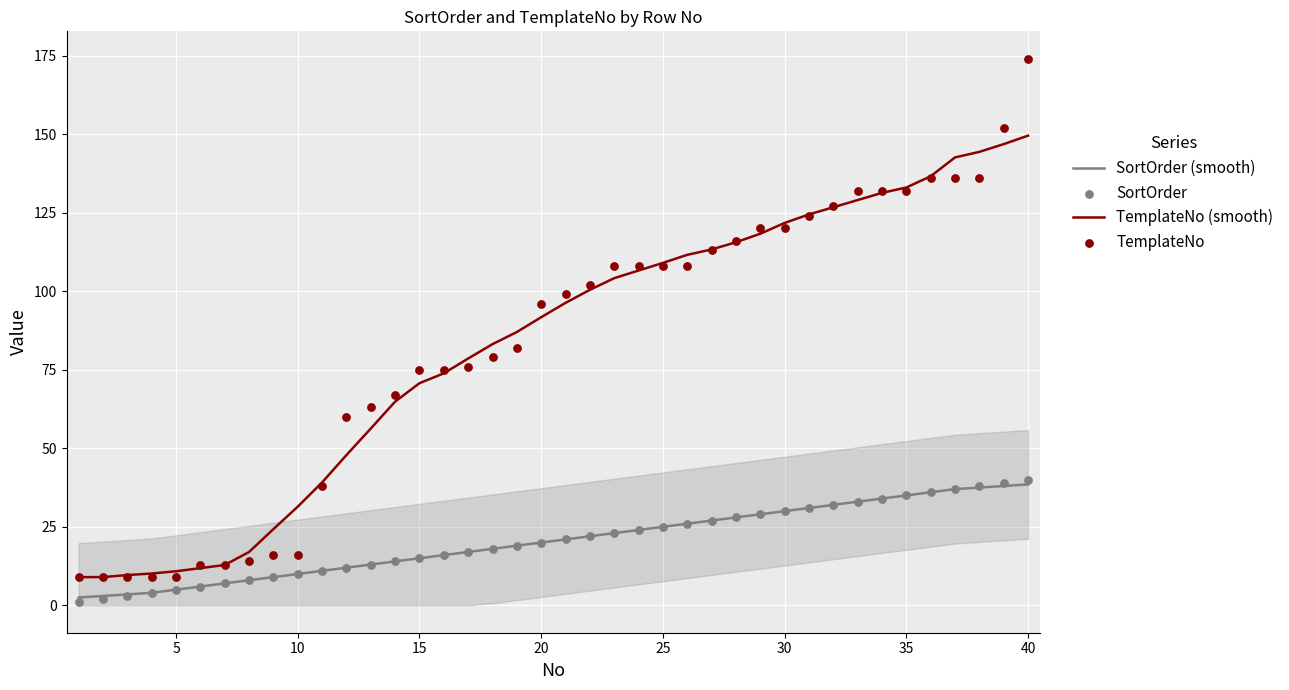

Which series contains the lowest Y value?

SortOrder